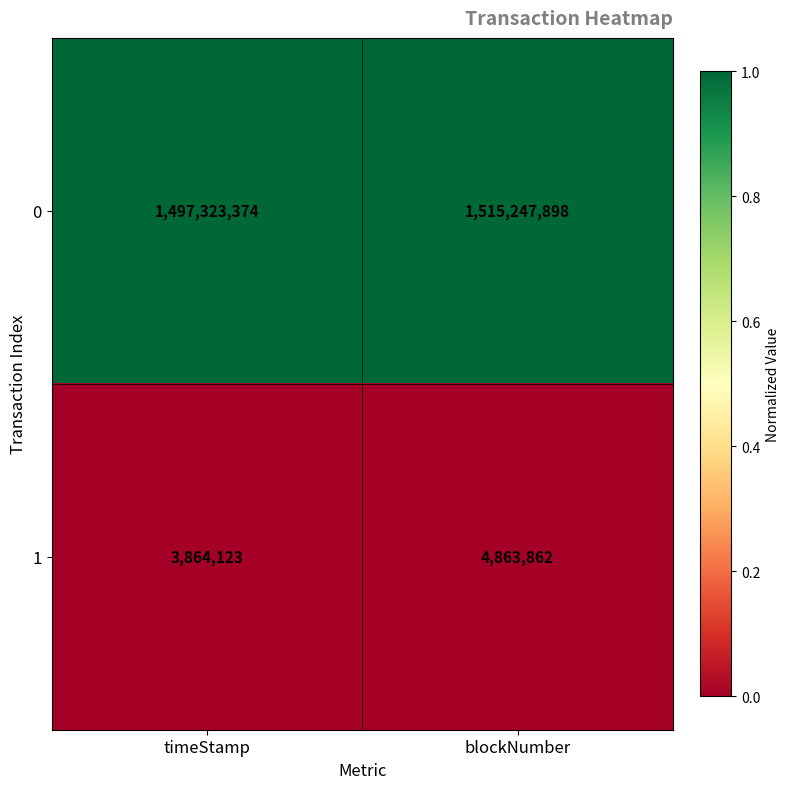

Which series has the largest total across all categories?

0